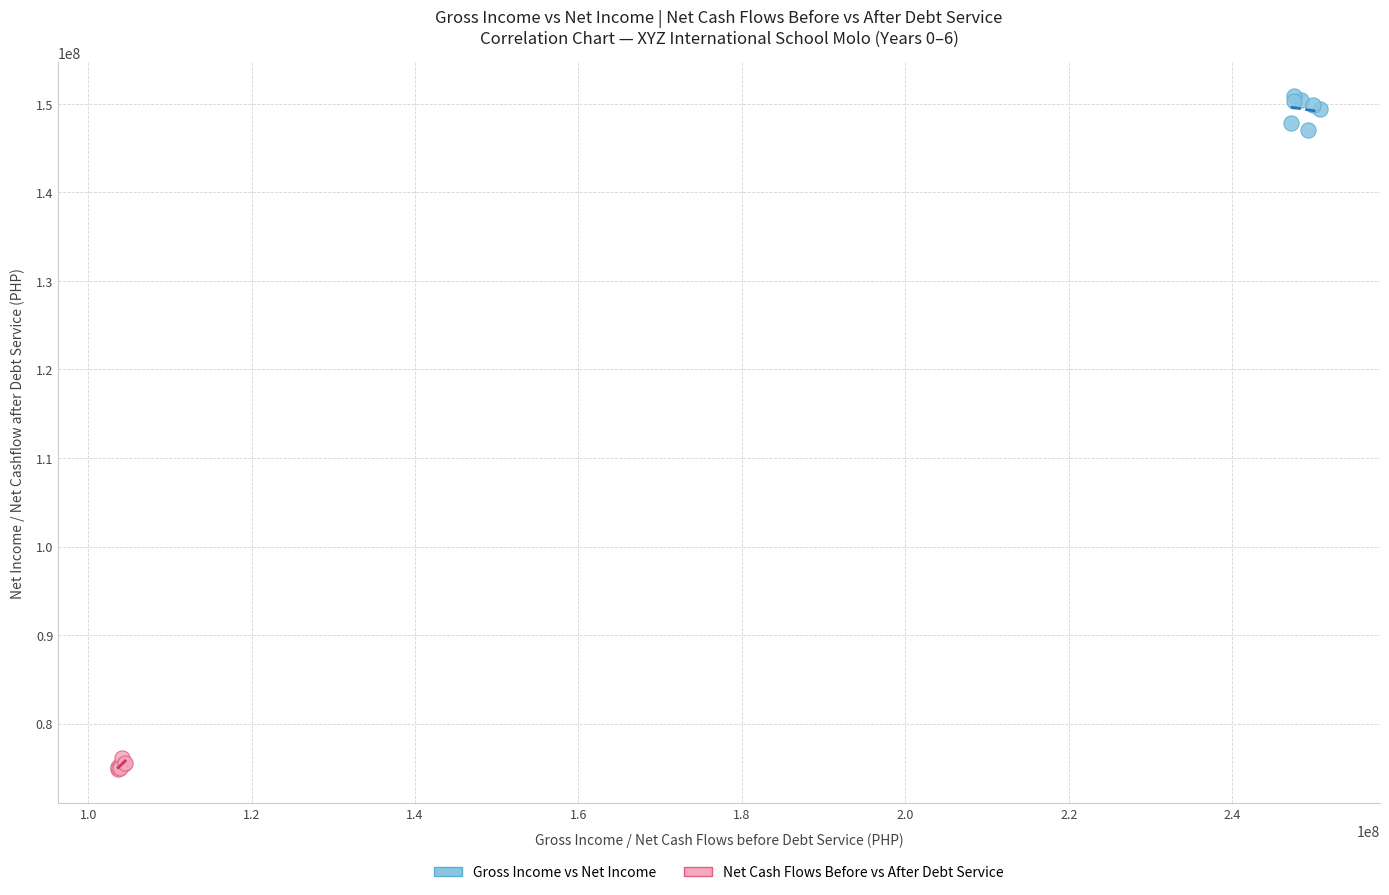

Which series contains the lowest Y value?

Net Cash Flows Before vs After Debt Service